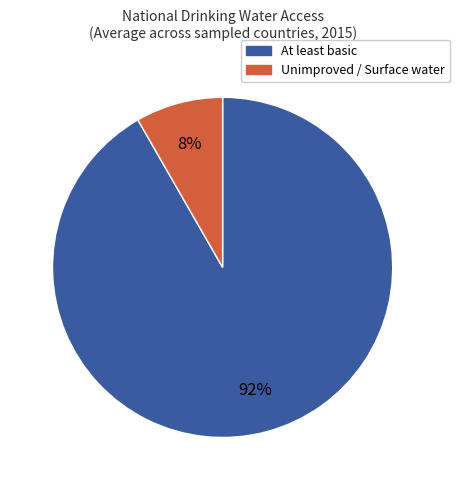

Which slice is the largest?

At least basic